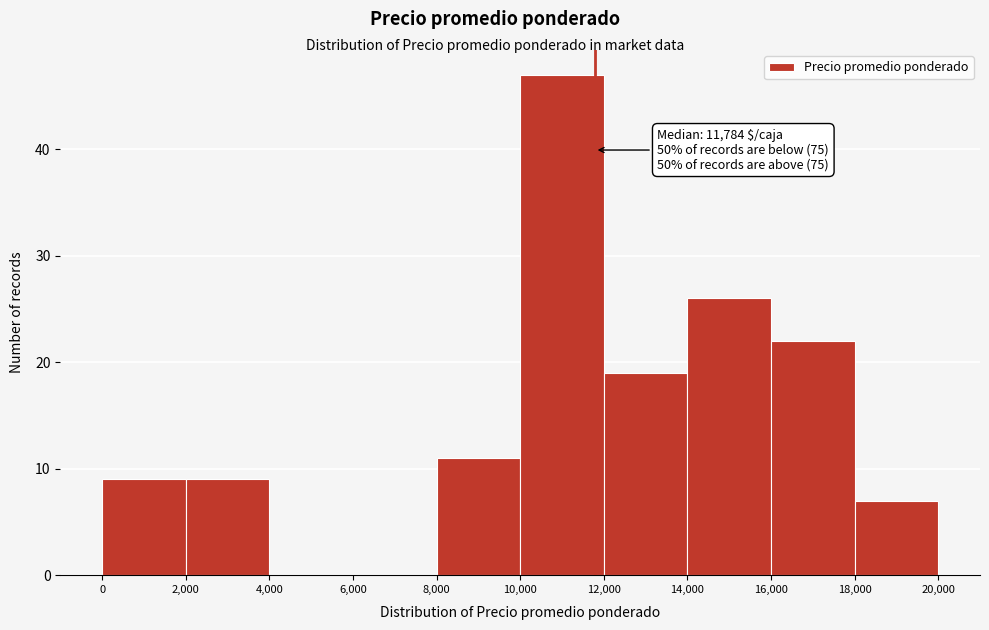

Which range on the x-axis has the tallest bar?

10,000 to 12,000